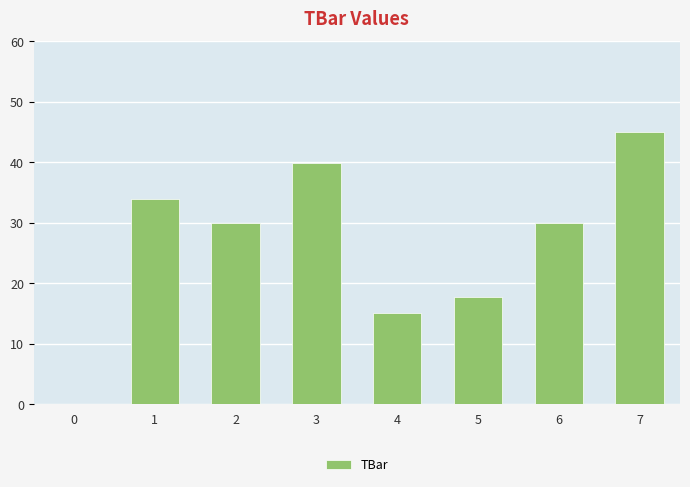

What is the sum of the values at 2 and 3?

69.8